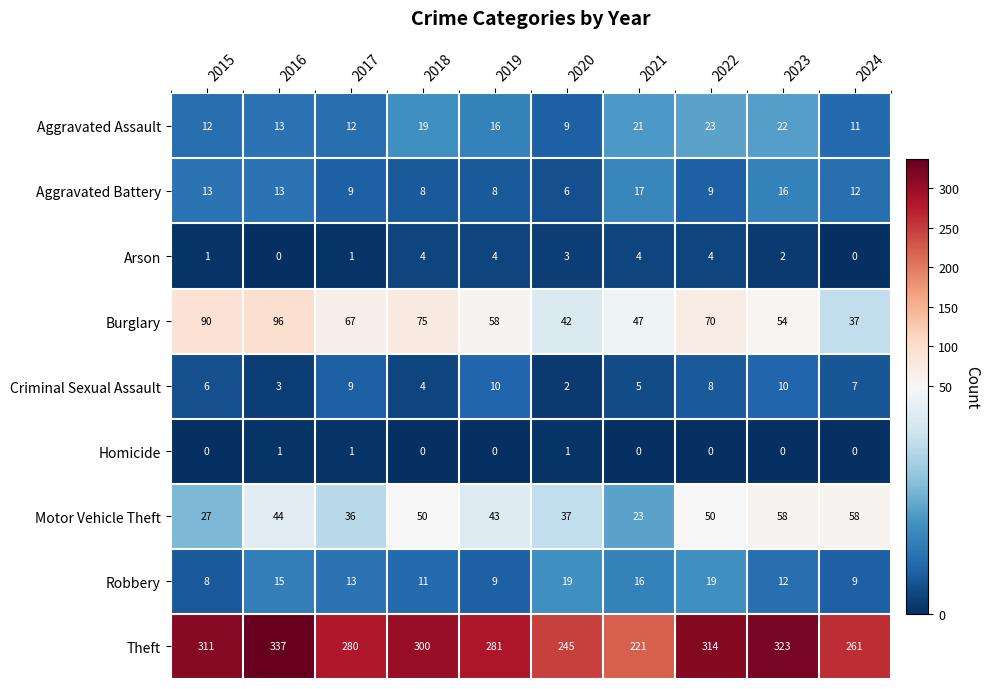

At which label does Arson first exceed 3?

2018